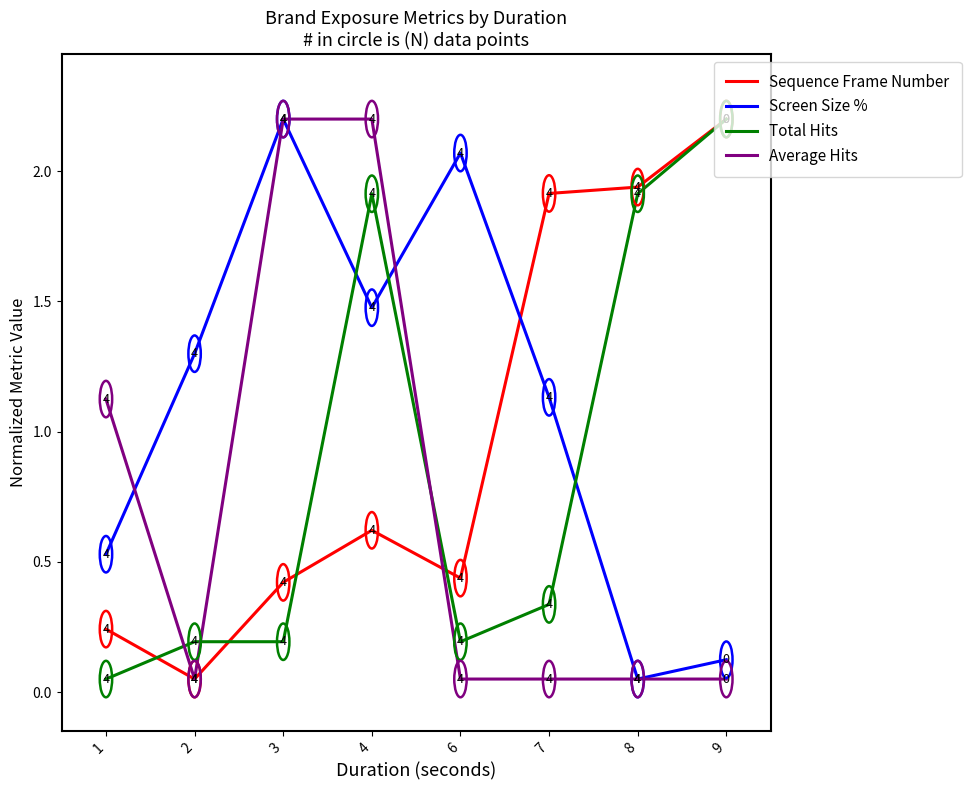

List the series in order of their overall mean, lowest first.

Average Hits, Total Hits, Sequence Frame Number, Screen Size %